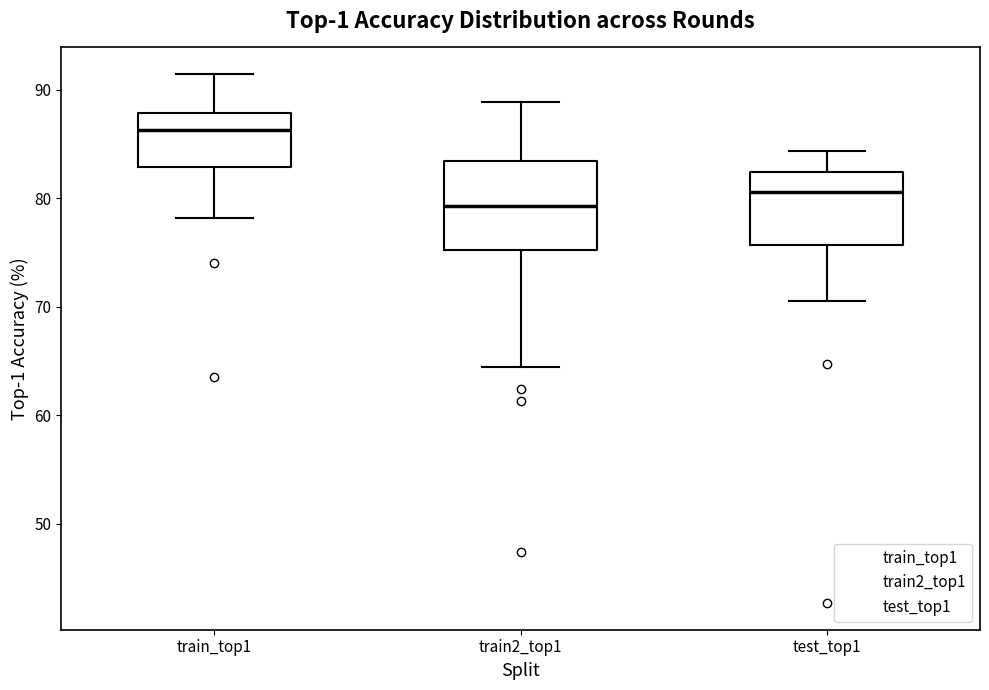

Reading left to right, transcribe this box plot: for each box, give where its median line is, the range the box spans, and where its two whiskers end, as read against the y-axis. The values are not printed on the chart, so give them approximately, as read against the axis.

train_top1: median 86, box 83 to 88, whiskers 78 to 91
train2_top1: median 79, box 75 to 83, whiskers 64 to 89
test_top1: median 81, box 76 to 82, whiskers 71 to 84